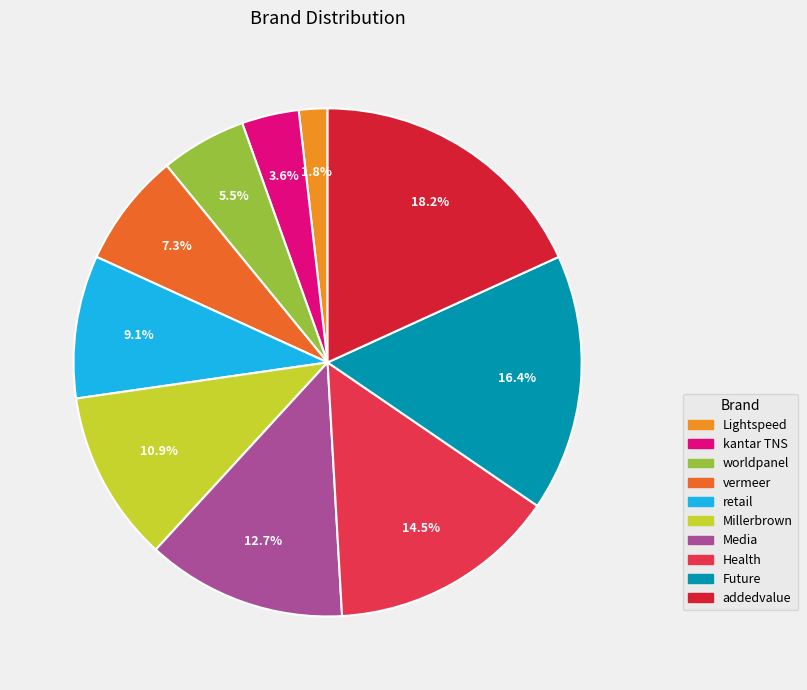

Which category has the smallest portion of the pie?

Lightspeed